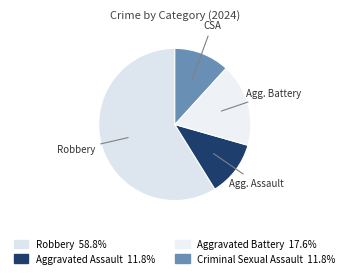

How many segments does this pie chart have?

4